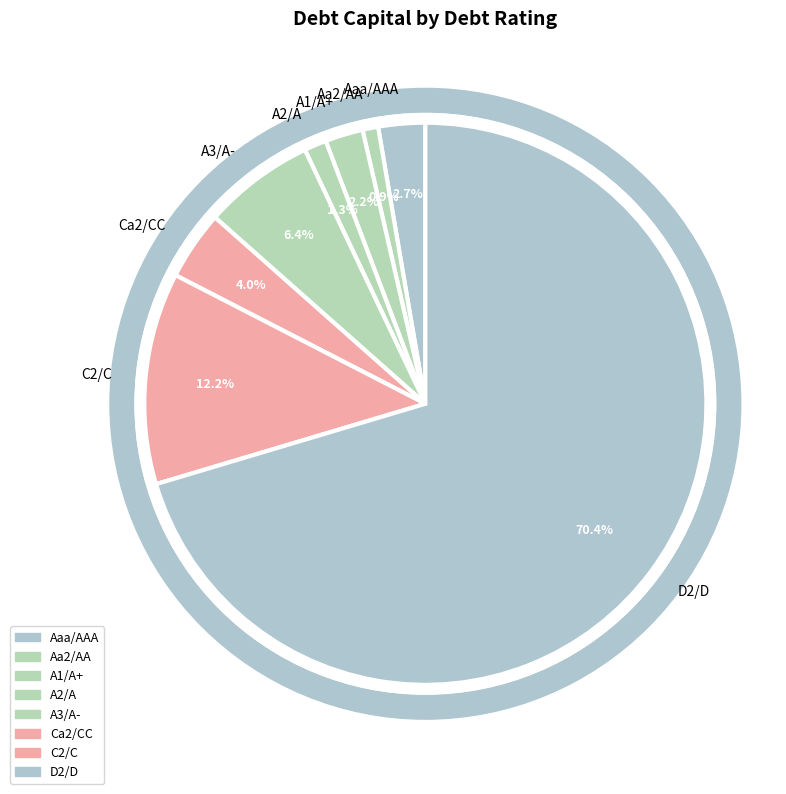

Combined, do C2/C and A3/A- account for over 50%?

No